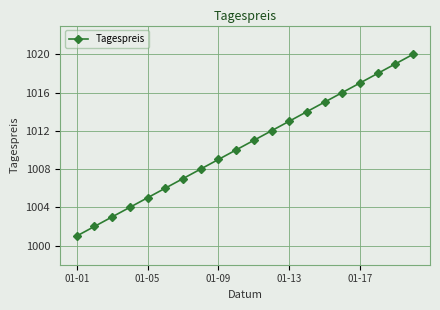

What is the difference between the second highest and second lowest values?

17